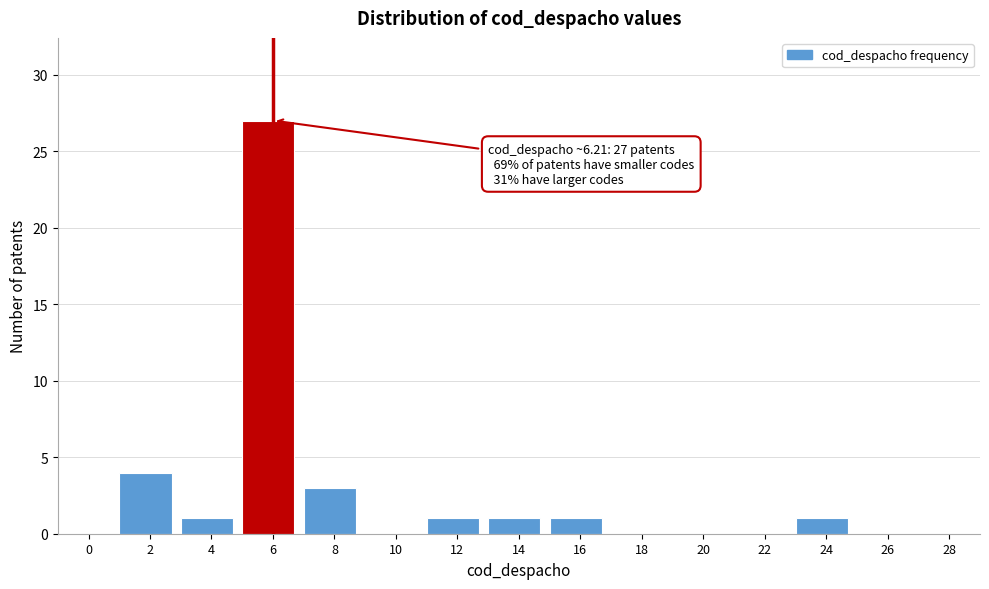

Reading left to right, extract all data points from this chart.

0=0	2=4	4=1	6=27	8=3	10=0	12=1	14=1	16=1	18=0	20=0	22=0	24=1	26=0	28=0